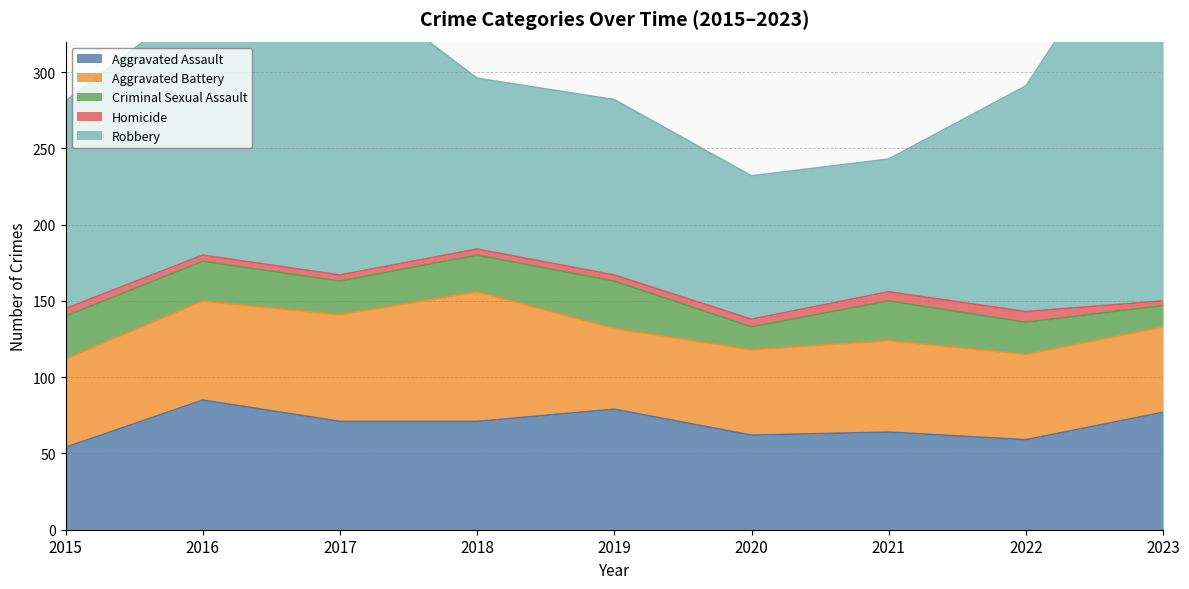

At which category does Aggravated Battery reach its first local valley?

2019